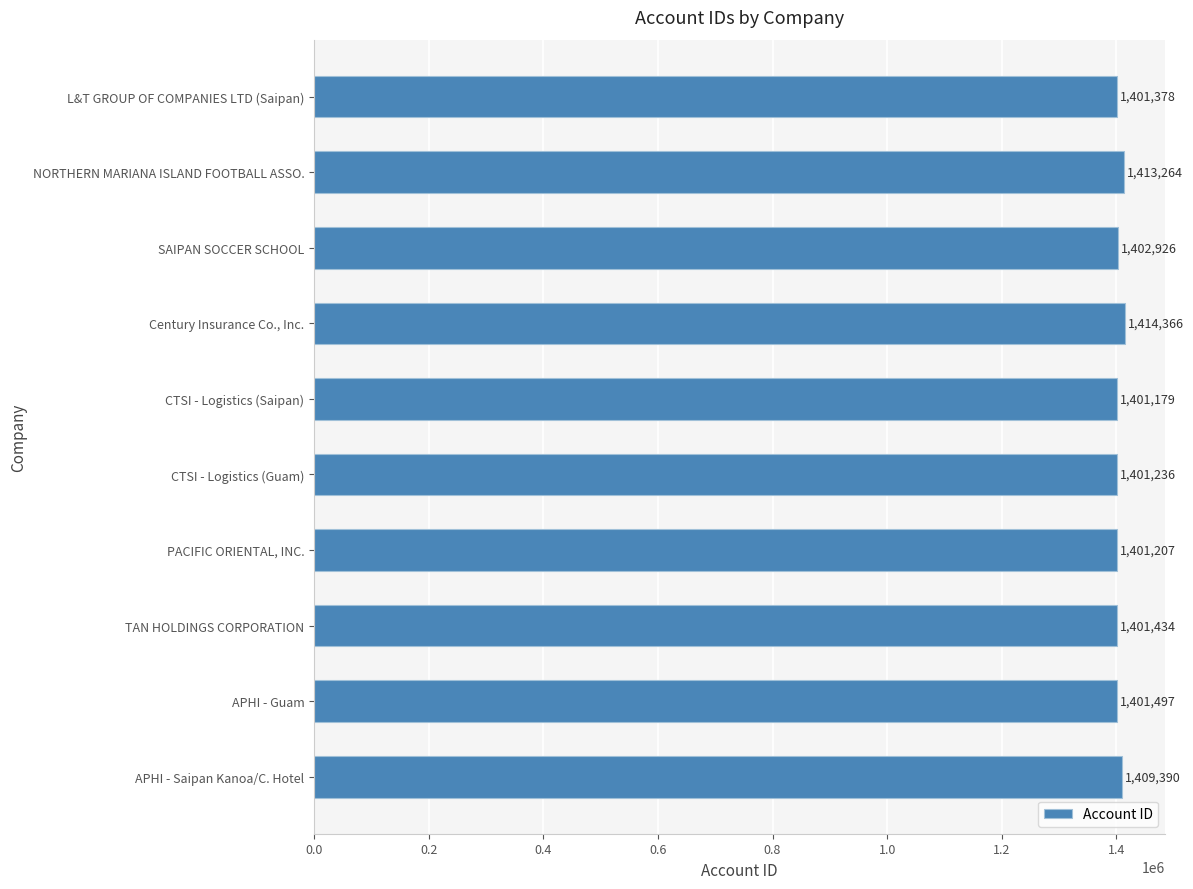

What is the difference between the maximum and minimum values?

13187